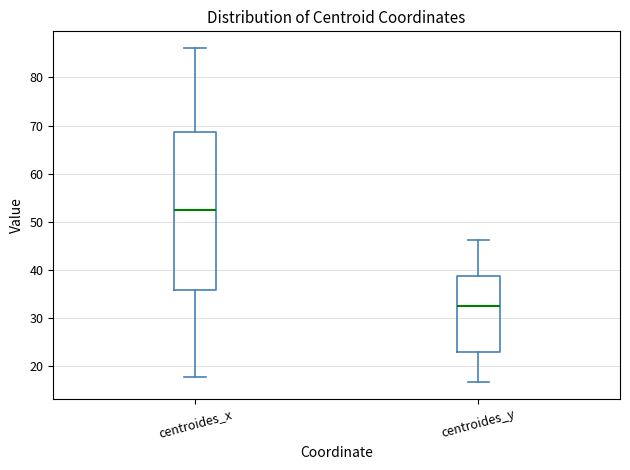

Reading left to right, transcribe this box plot: for each box, give where its median line is, the range the box spans, and where its two whiskers end, as read against the y-axis. The values are not printed on the chart, so give them approximately, as read against the axis.

centroides_x: median 52, box 36 to 69, whiskers 18 to 86
centroides_y: median 32, box 23 to 39, whiskers 17 to 46